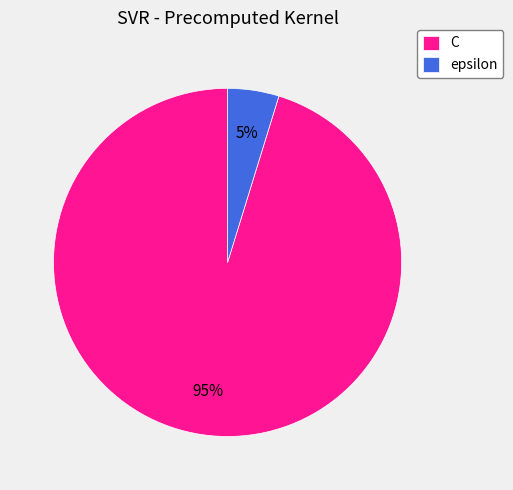

Count the number of slices in the pie.

2